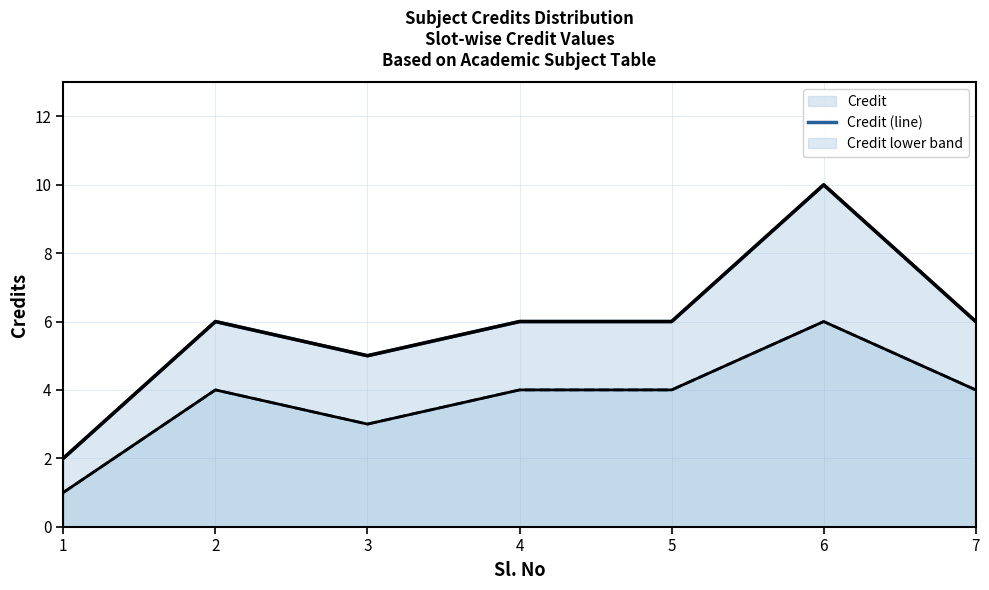

How many data points are less than 6?

2